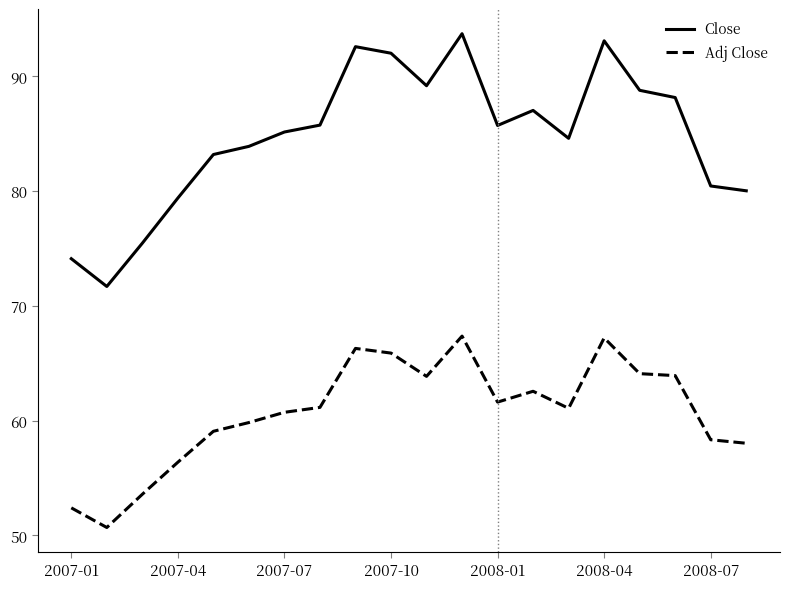

True or false: Close and Adj Close cross at least once.

False